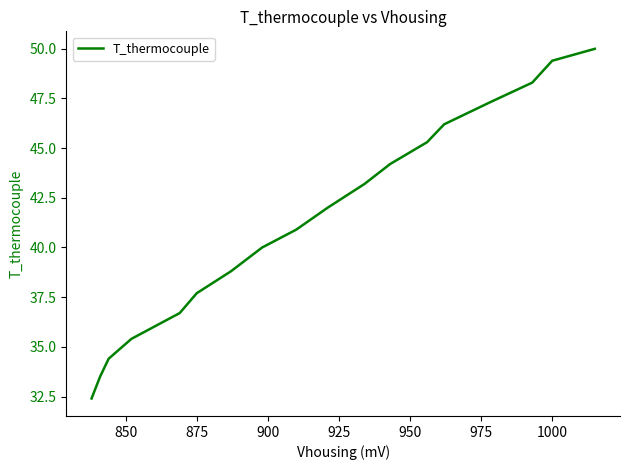

What is the smallest value displayed?

32.4